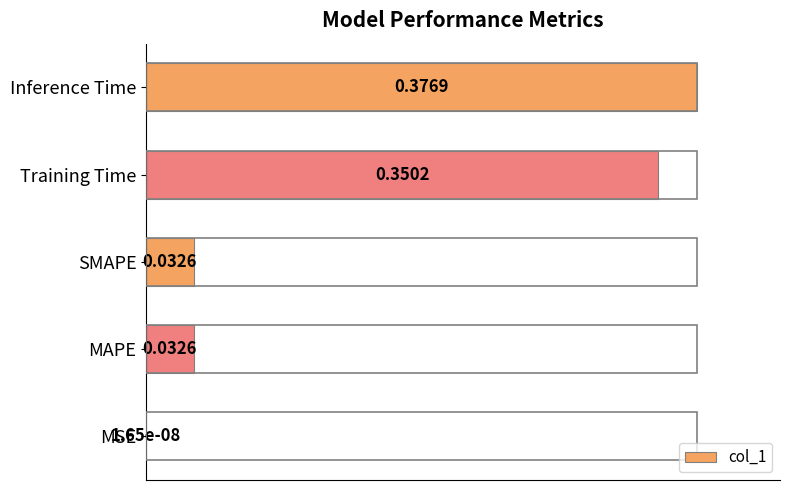

How many series are shown in this chart?

1